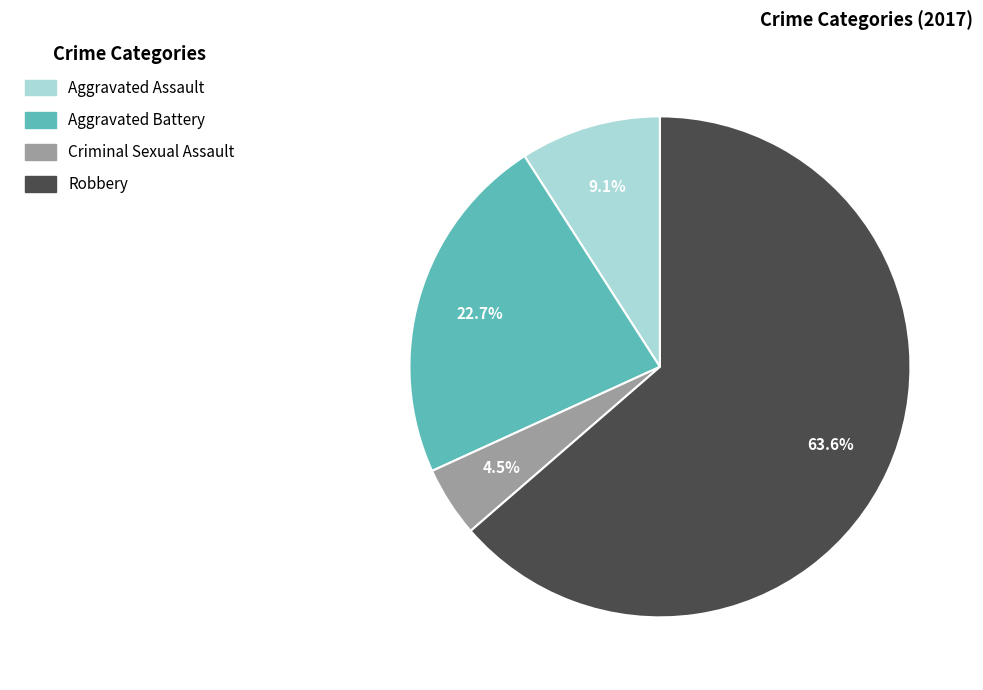

Rank the categories by value from lowest to highest.

Criminal Sexual Assault, Aggravated Assault, Aggravated Battery, Robbery